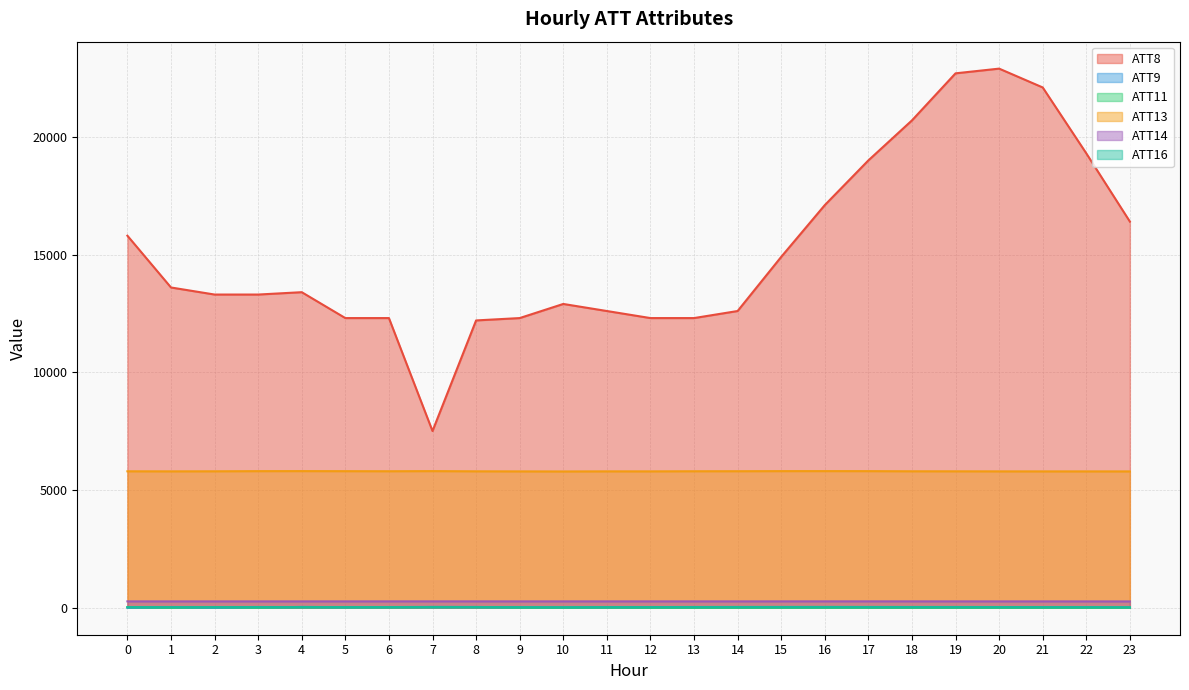

True or false: ATT9 has a value of -10.0 at 21.

True